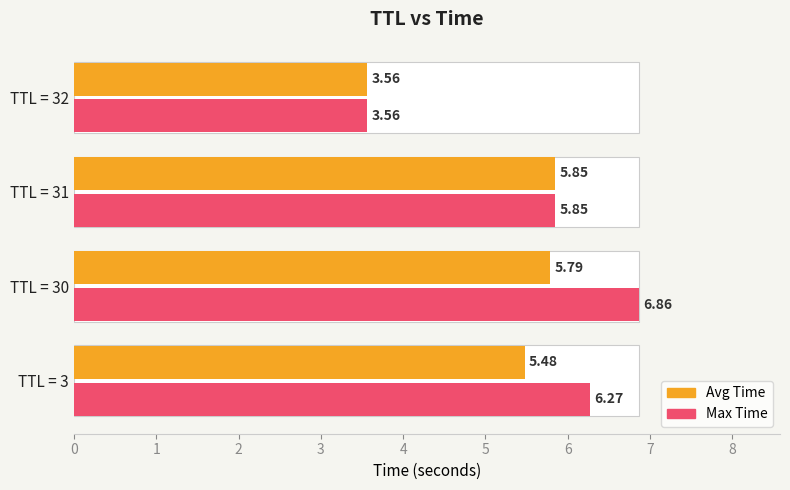

What is the value of the Avg Time bar at the 3rd from the left?

5.8